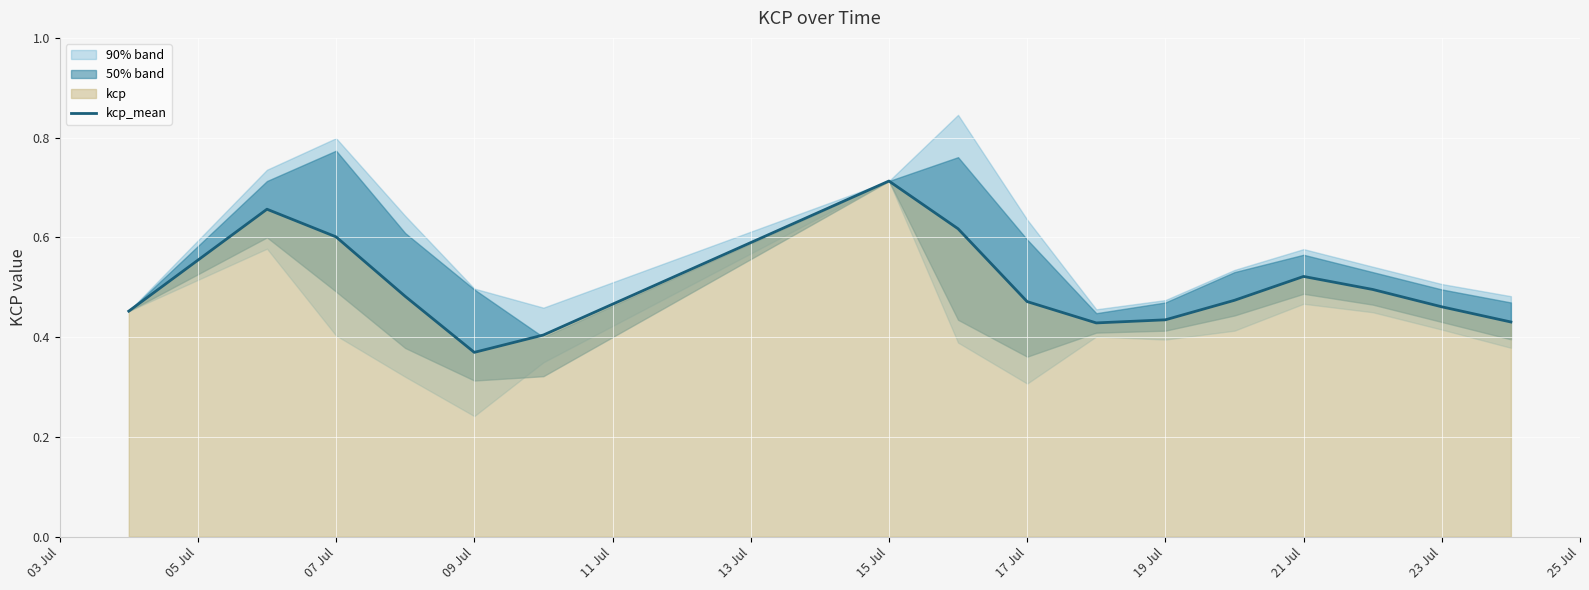

At which label is kcp_mean closest to 0?

09 Jul